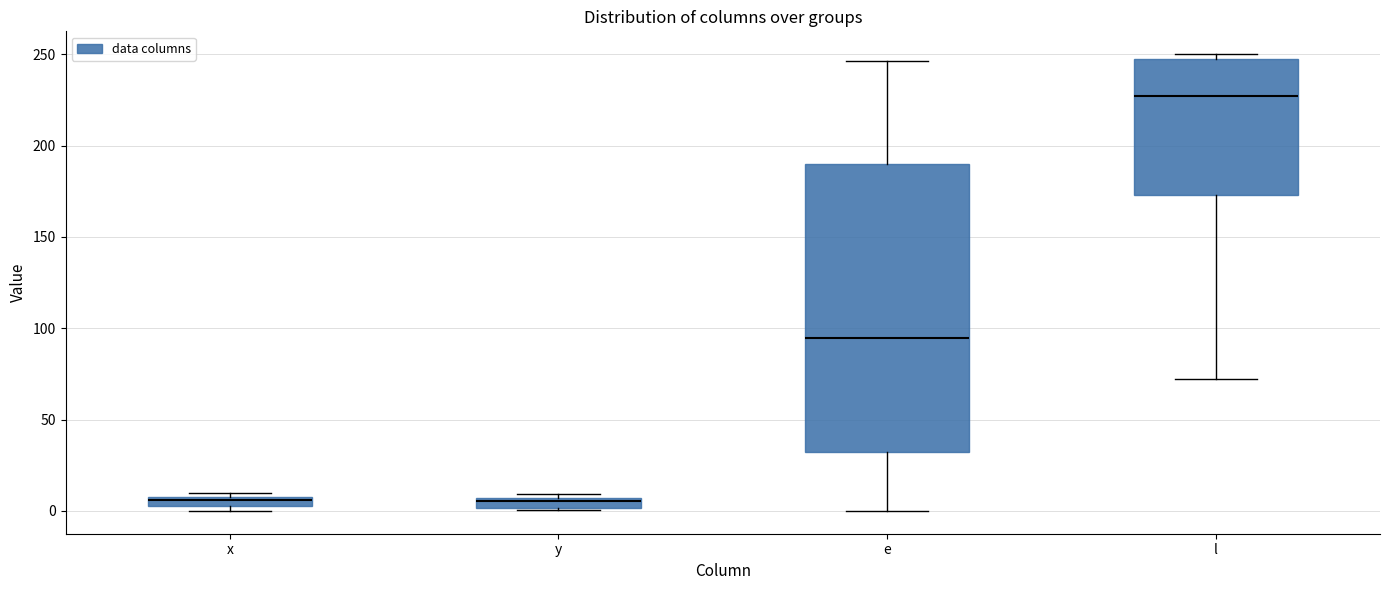

Which box's median line is the highest?

l